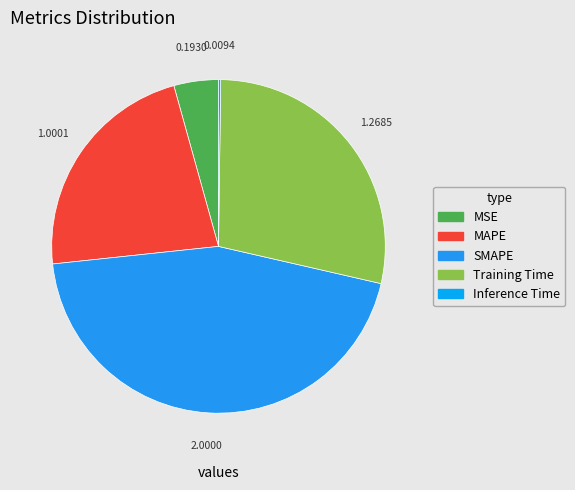

To the nearest percent, what portion does MSE represent?

4%